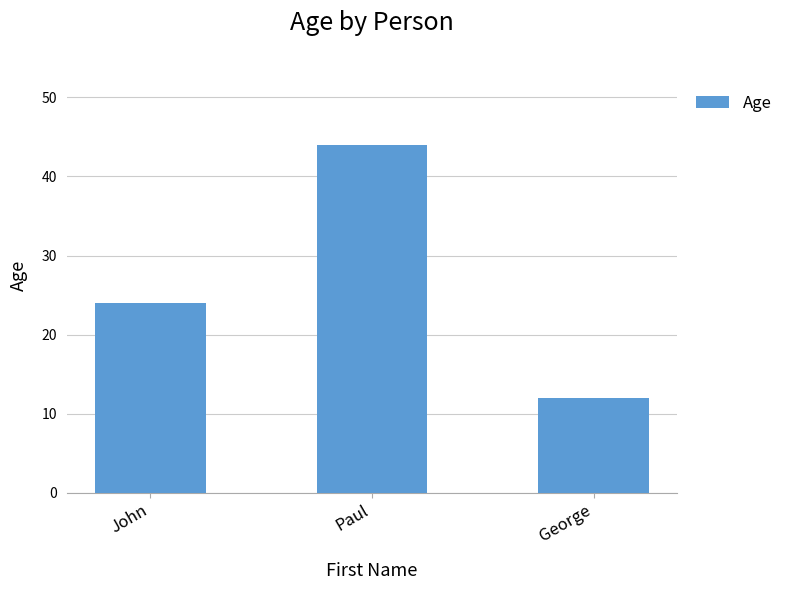

Rank the categories by value from lowest to highest.

George, John, Paul